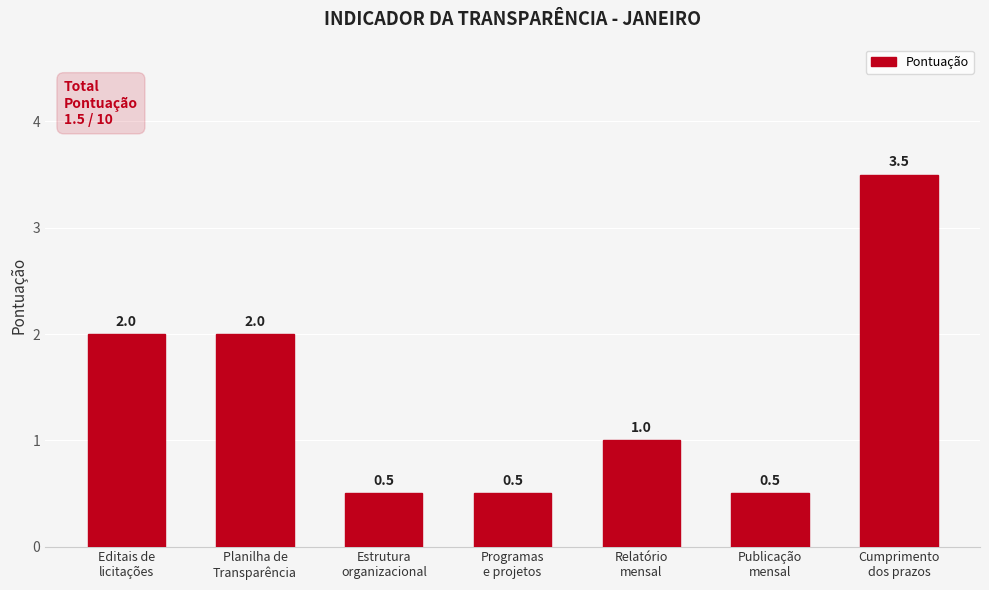

What value does the data have at Cumprimento
dos prazos?

3.5